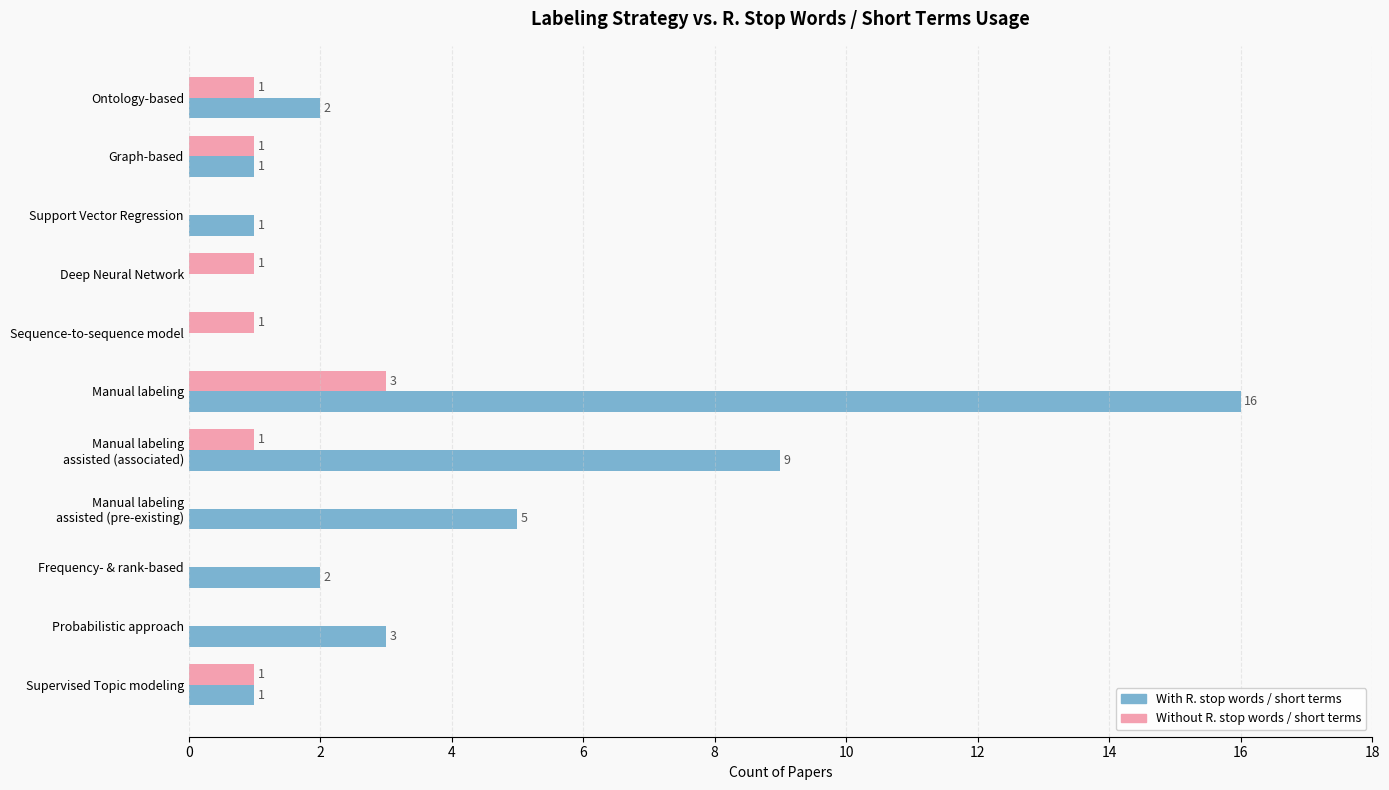

How many data points does each series have?

11